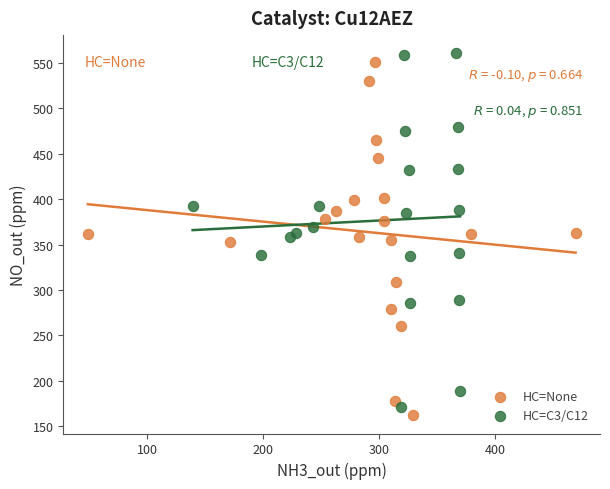

Which series contains the lowest Y value?

HC=None